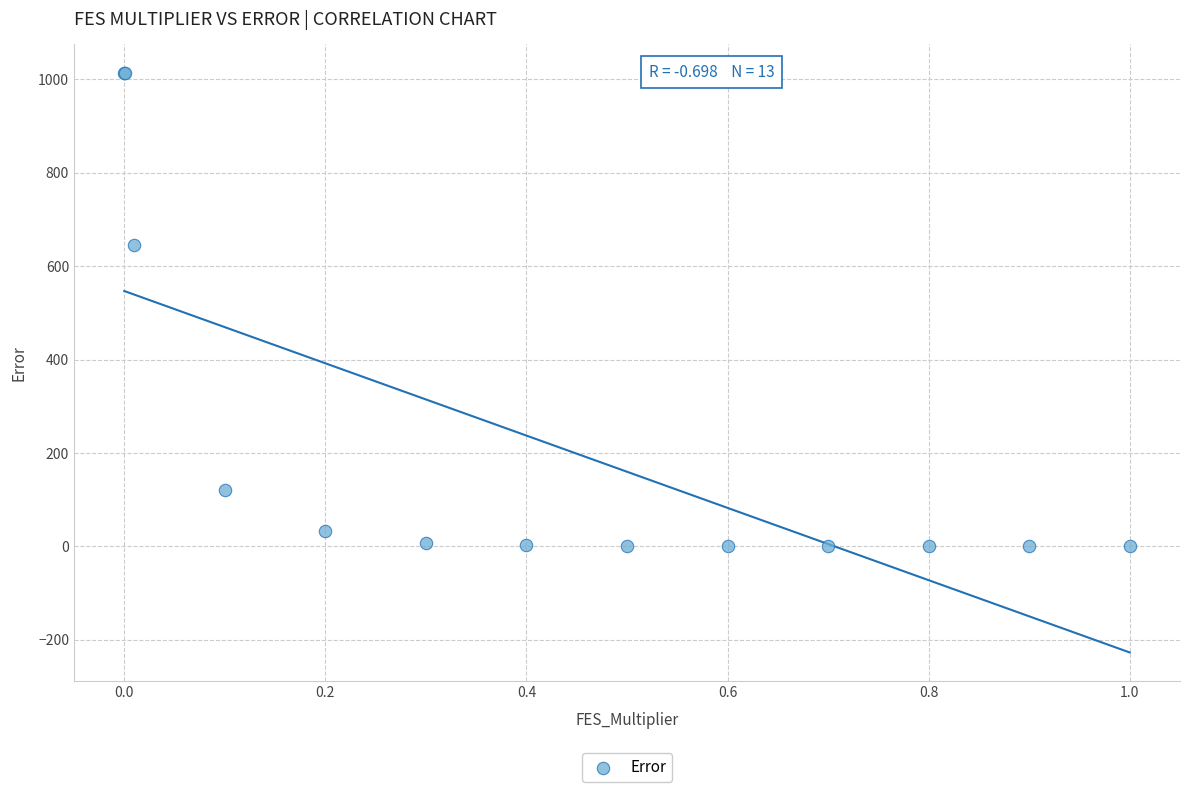

What Y value in the scatter plot is closest to 506?

646.2